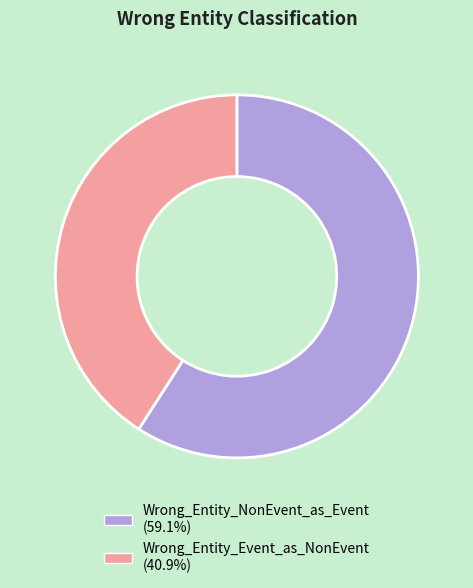

Which slice is the smallest?

Wrong_Entity_Event_as_NonEvent